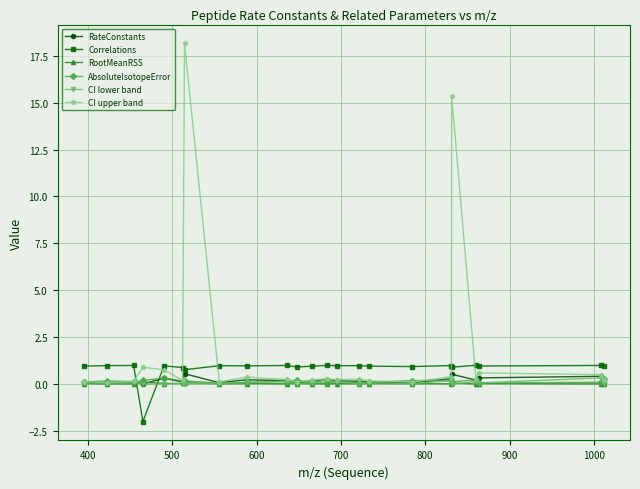

Which series has the largest total across all categories?

CI upper band